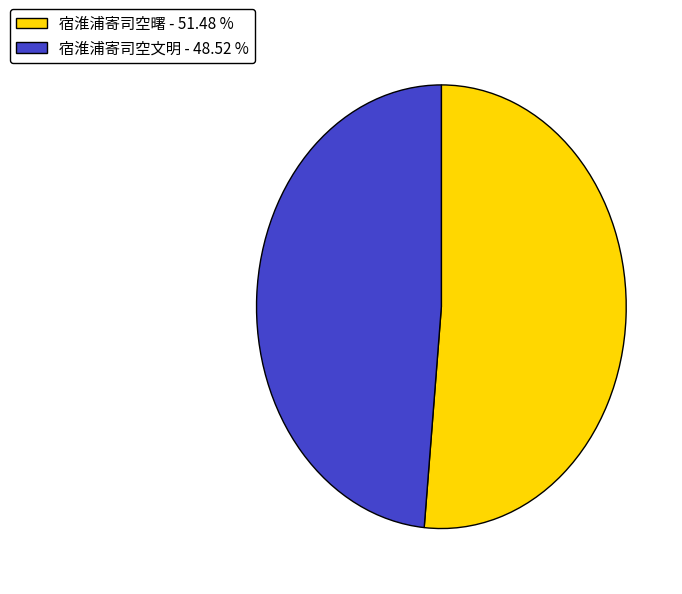

What is the ratio of the value at 宿淮浦寄司空曙 to the value at 宿淮浦寄司空文明?

1.1